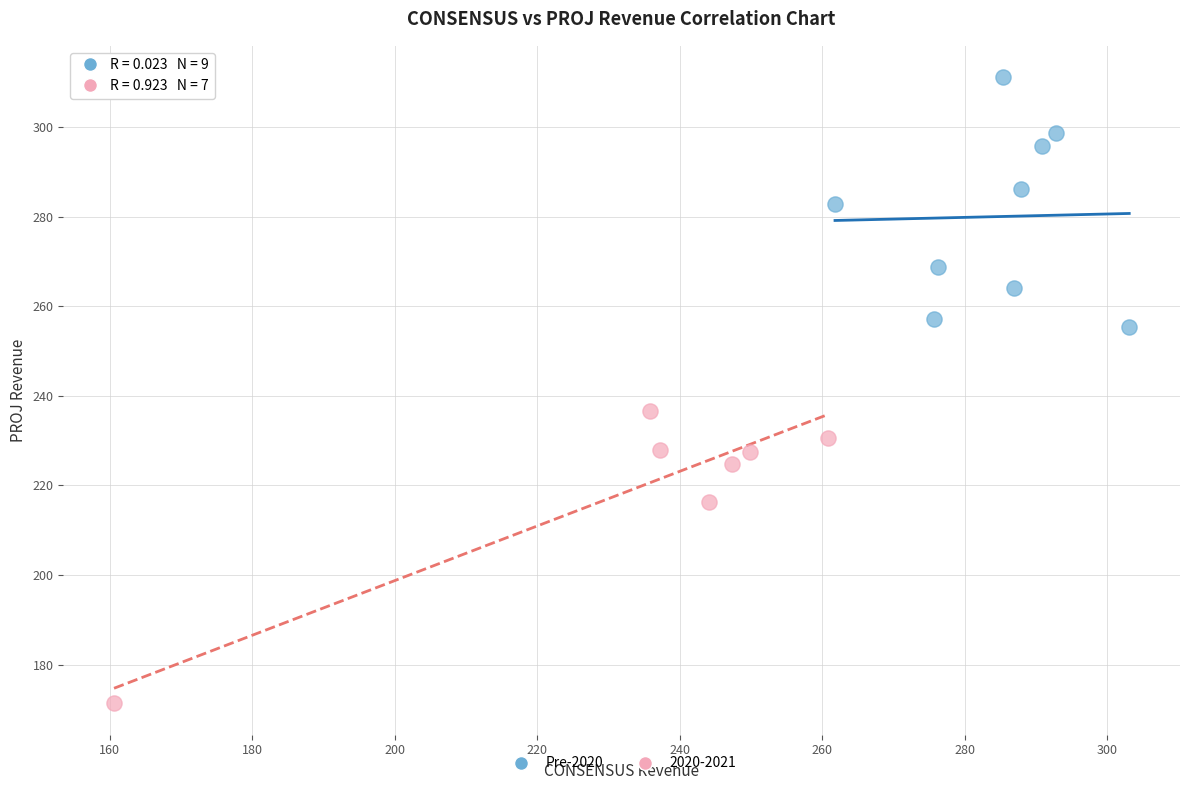

Which series reaches the minimum Y coordinate?

2020-2021